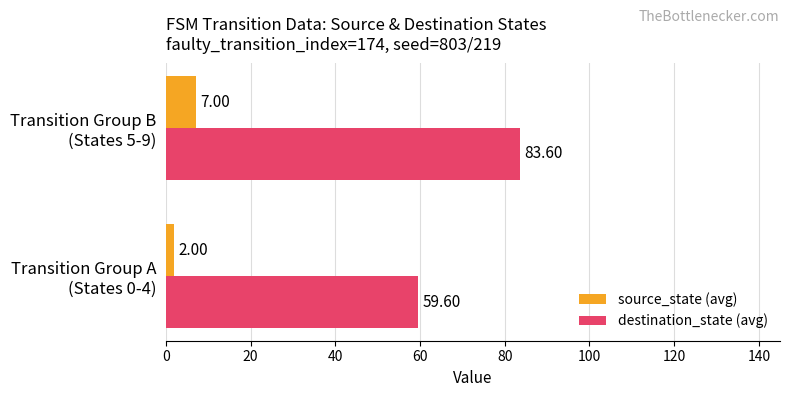

What is the difference between the maximum and minimum values in the destination_state (avg) series?

24.0